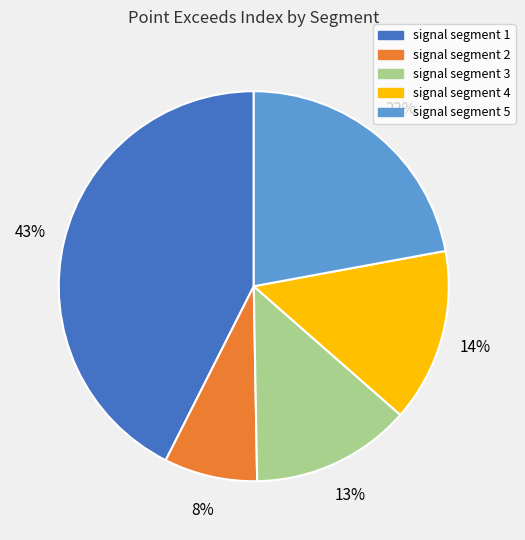

Is there any slice that represents more than half of the pie?

No